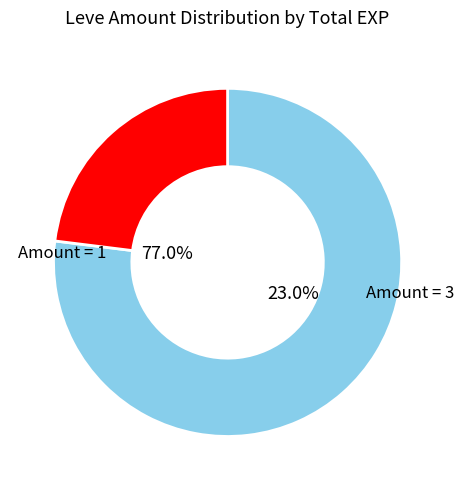

Which category has the smallest portion of the pie?

1